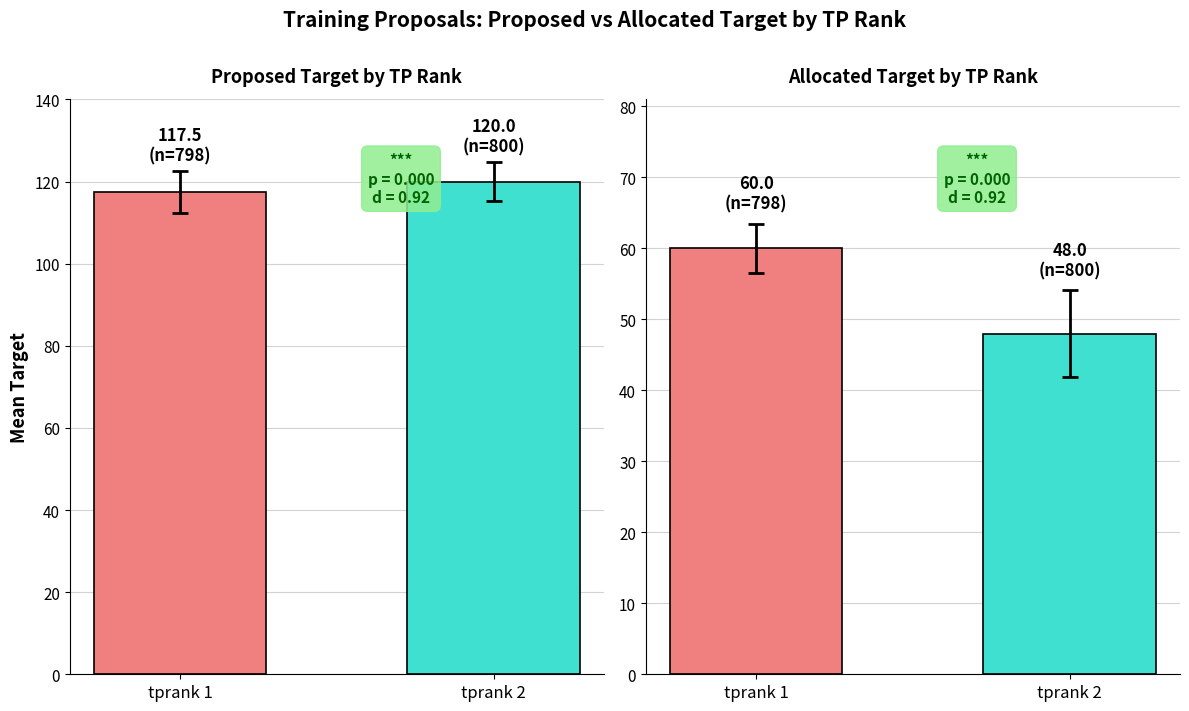

Reading left to right, transcribe all the data shown in this chart.

proposedtarget: tprank 1=117.5	tprank 2=120.0
allocatedtarget: tprank 1=60.0	tprank 2=48.0